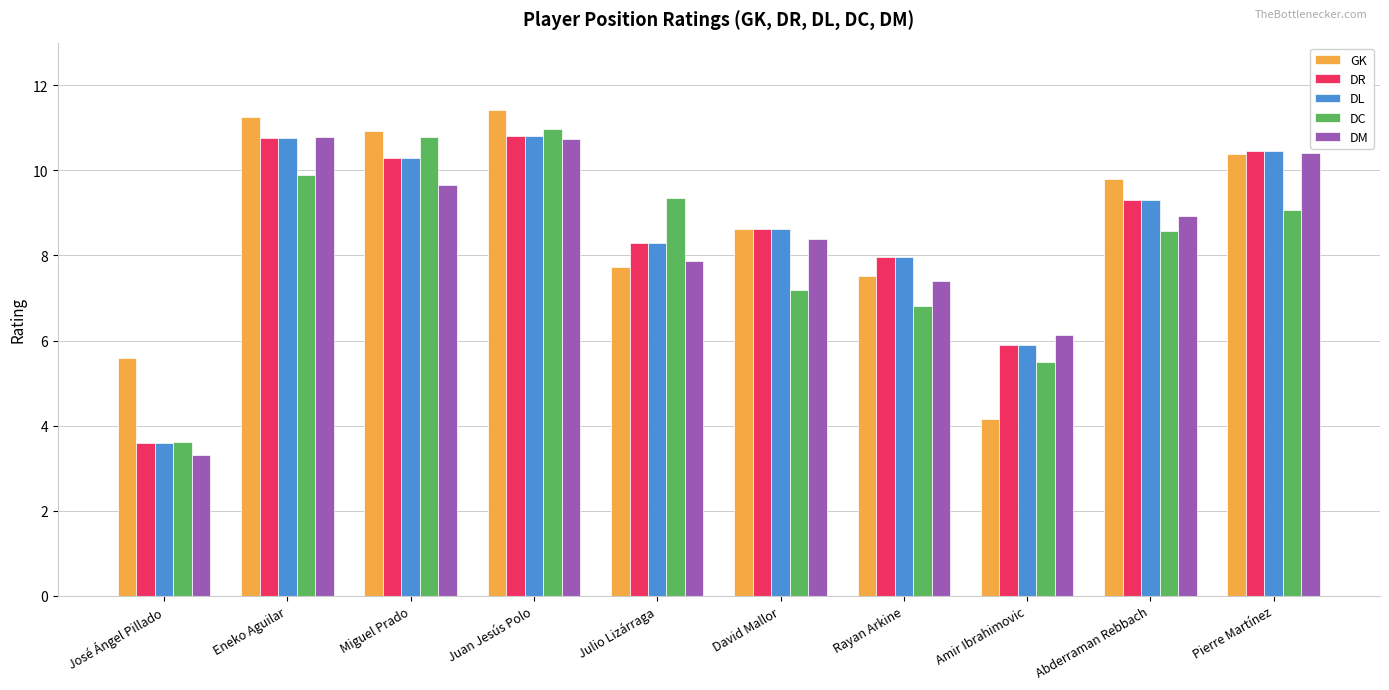

What is the label of the 6th bar from the right?

Julio Lizárraga